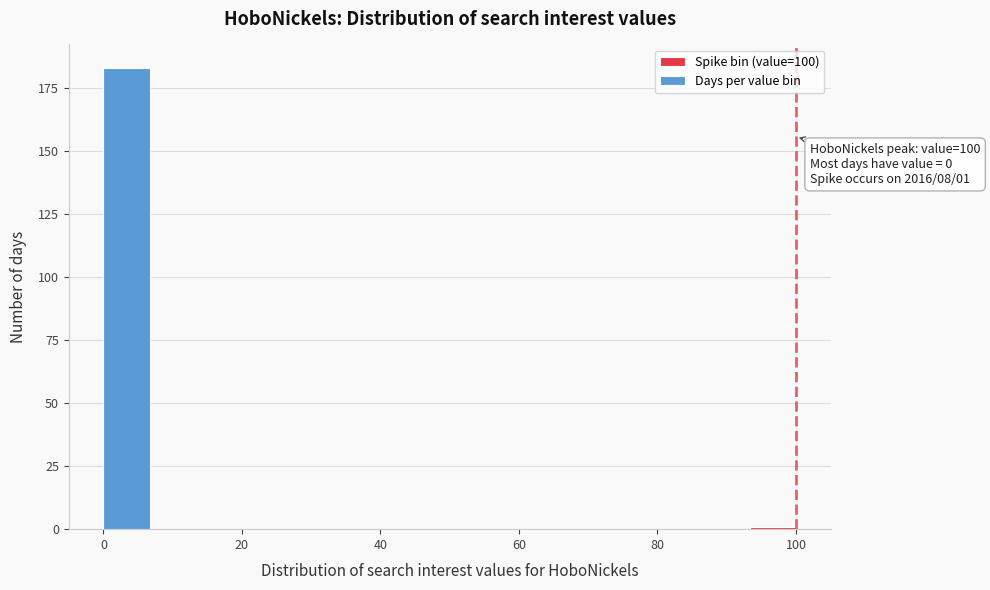

Around what value on the x-axis is the tallest bar? Give the approximate position of its centre, as read against the axis.

4